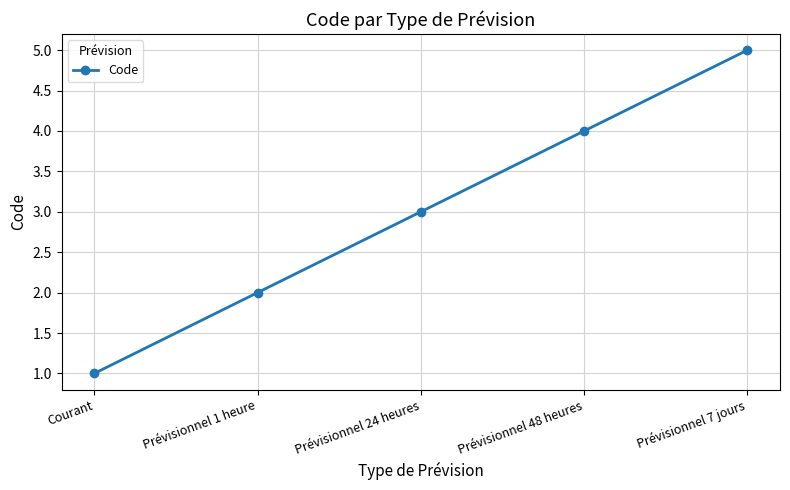

Read the value at Prévisionnel 24 heures.

3